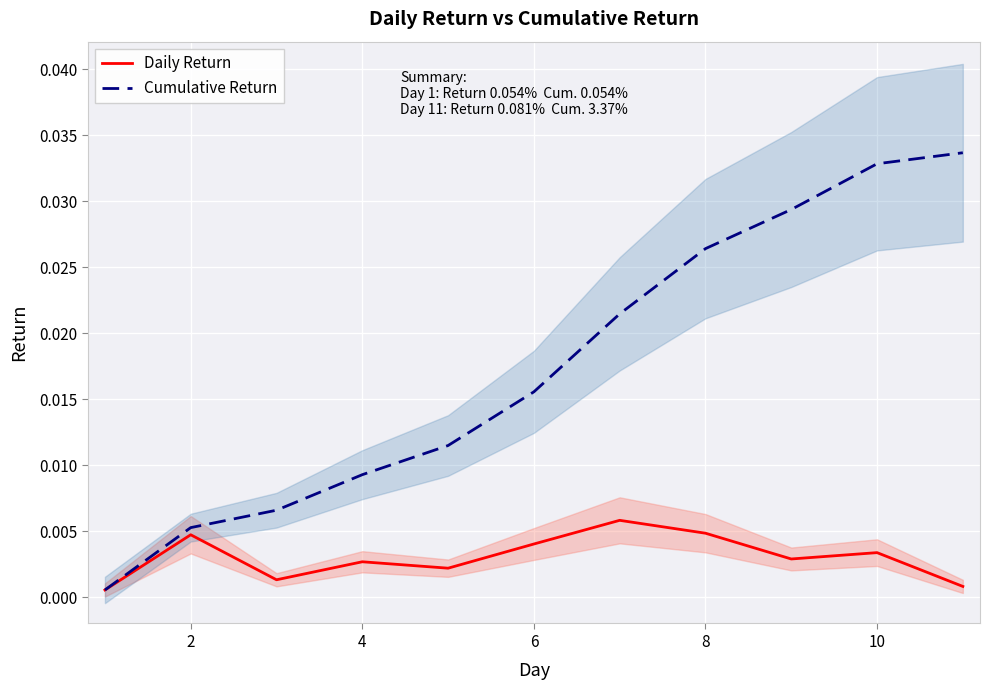

True or false: Cumulative Return has a value of 0.1 at 10.

False